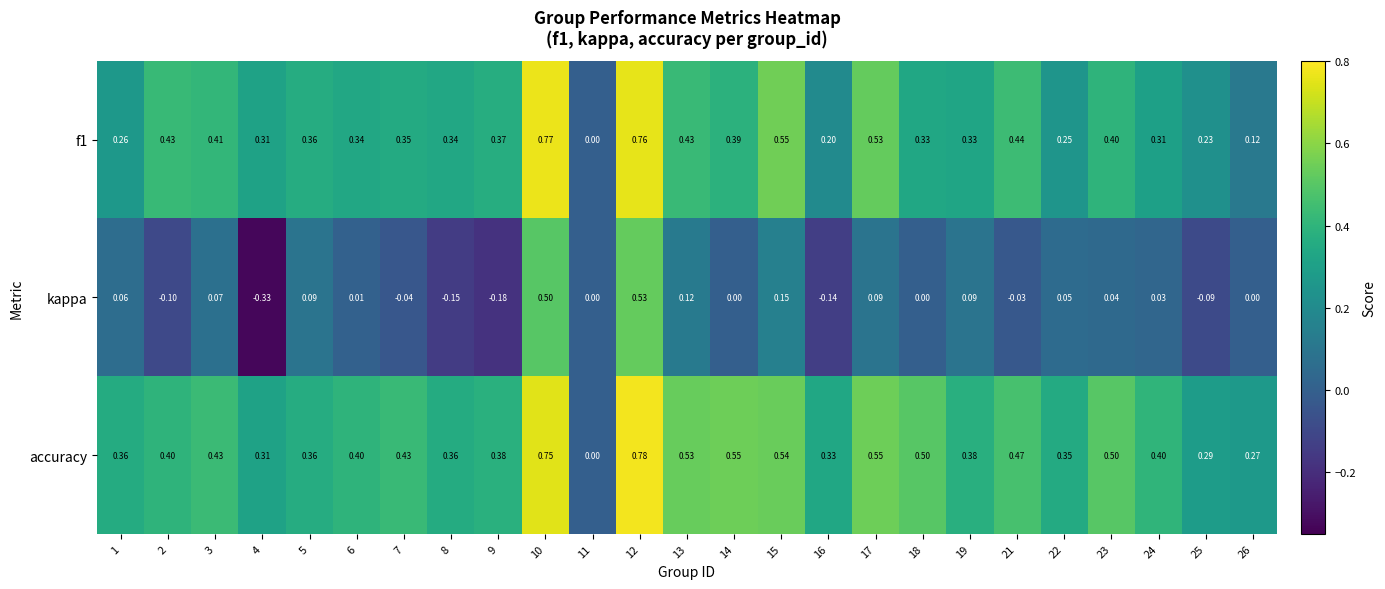

At which category is the sum across all series the highest?

12